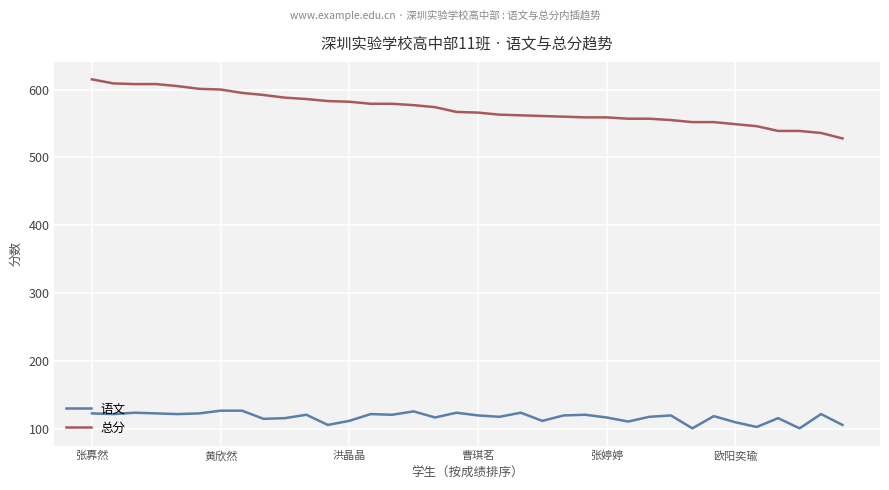

What is the minimum value for 总分?

528